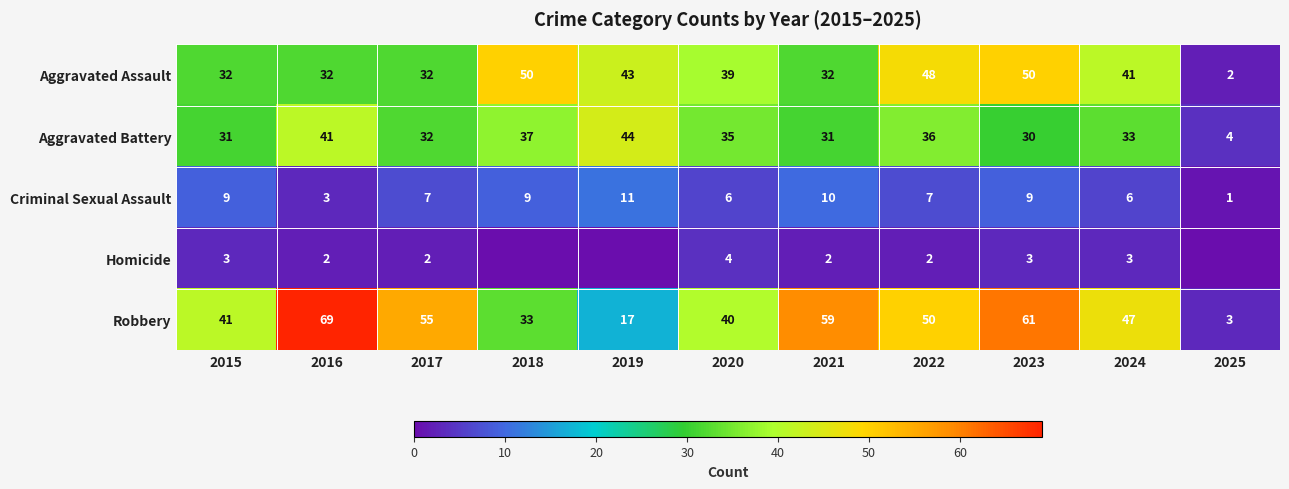

At which label does Aggravated Battery first exceed 33?

2016